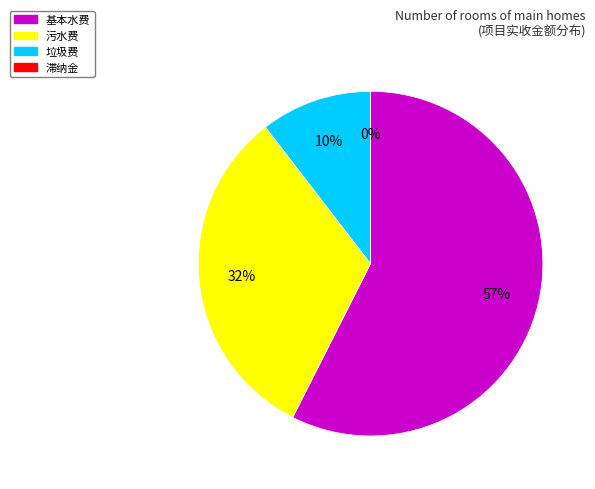

True or false: 污水费 accounts for 40% of the total.

False